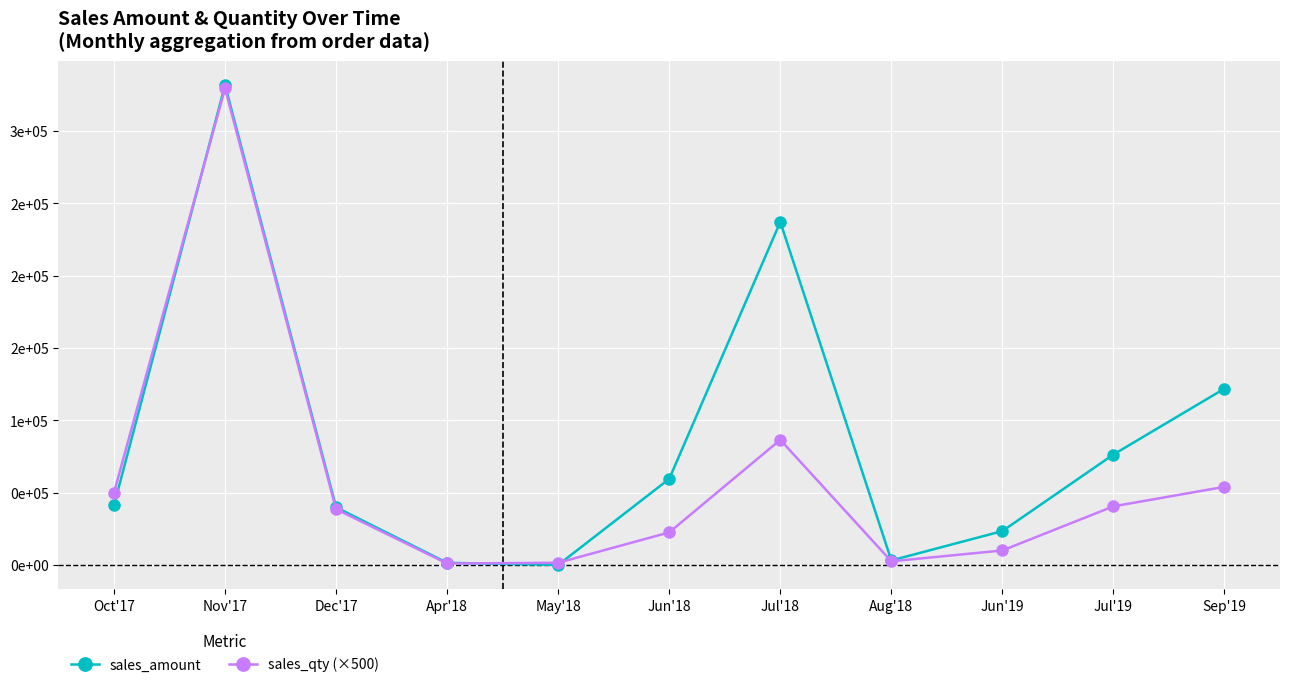

Does the chart have visible grid lines?

Yes